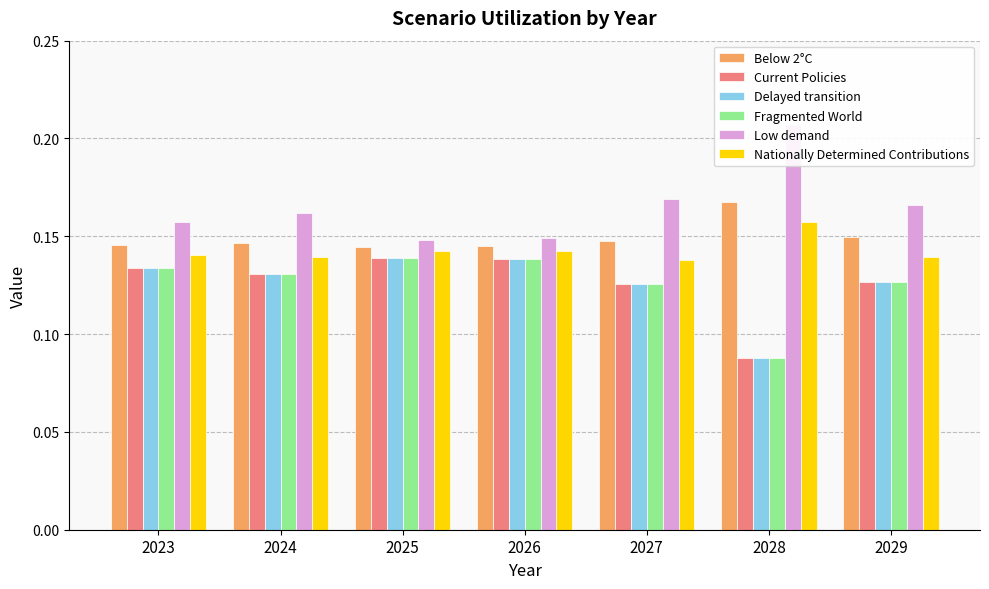

Reading left to right, list all the values displayed in this chart.

Below 2°C: 0.1	0.1	0.1	0.1	0.1	0.2	0.1
Current Policies: 0.1	0.1	0.1	0.1	0.1	0.1	0.1
Delayed transition: 0.1	0.1	0.1	0.1	0.1	0.1	0.1
Fragmented World: 0.1	0.1	0.1	0.1	0.1	0.1	0.1
Low demand: 0.2	0.2	0.1	0.1	0.2	0.2	0.2
Nationally Determined Contributions: 0.1	0.1	0.1	0.1	0.1	0.2	0.1